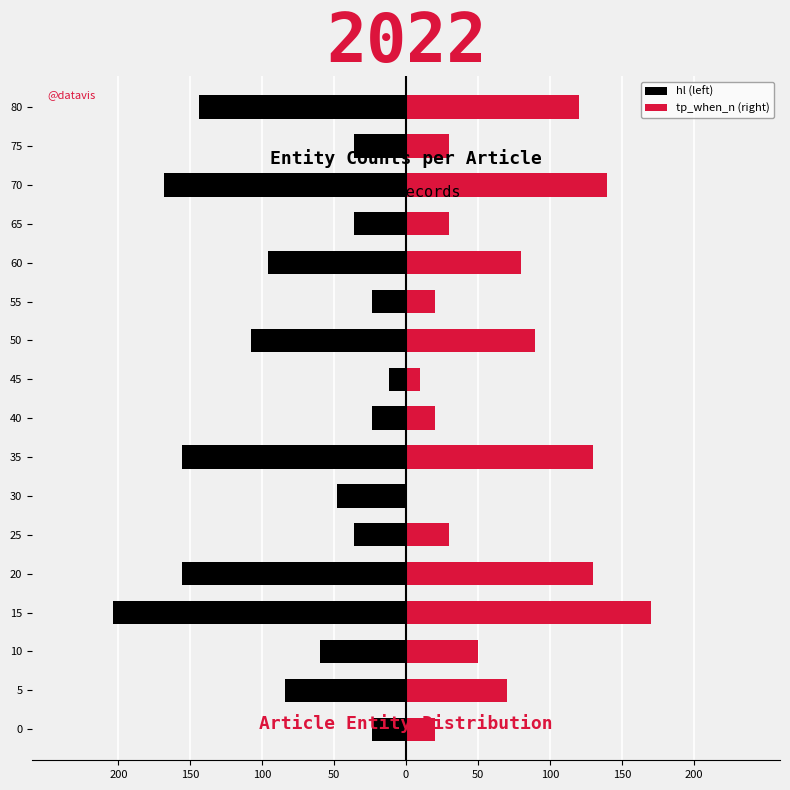

The tp_when_n (right) series shows 104 at 5. True or false?

False